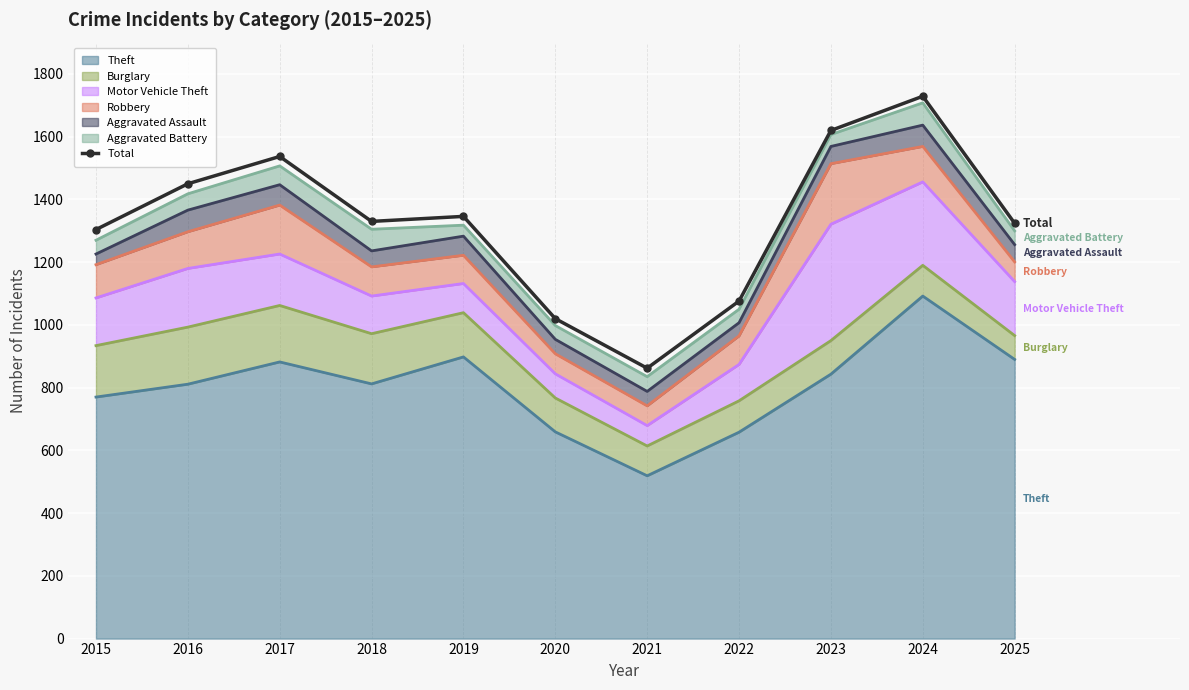

What is the value of the 5th point from the left?

1346